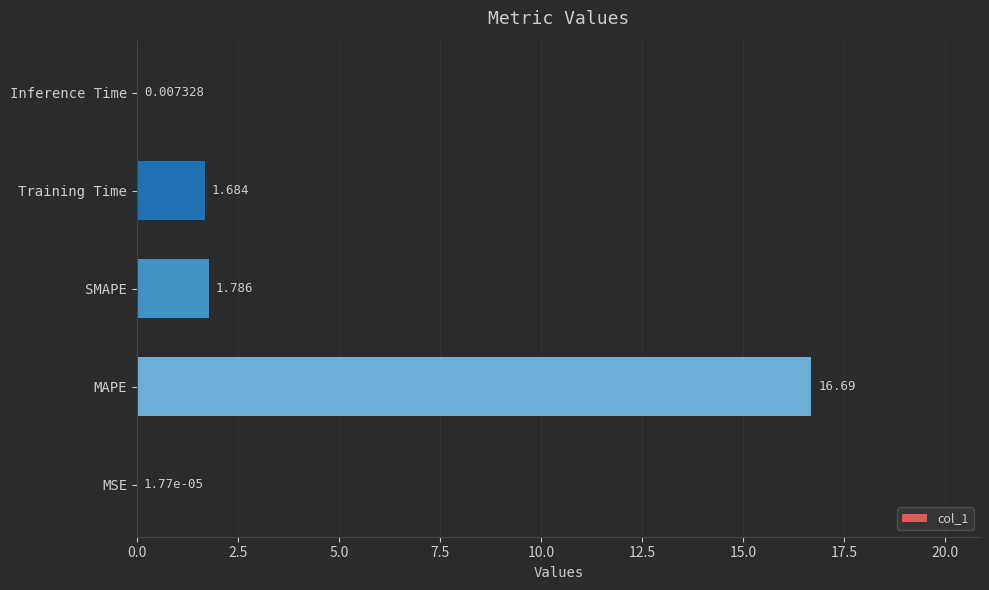

Between SMAPE and MAPE, which is larger?

MAPE